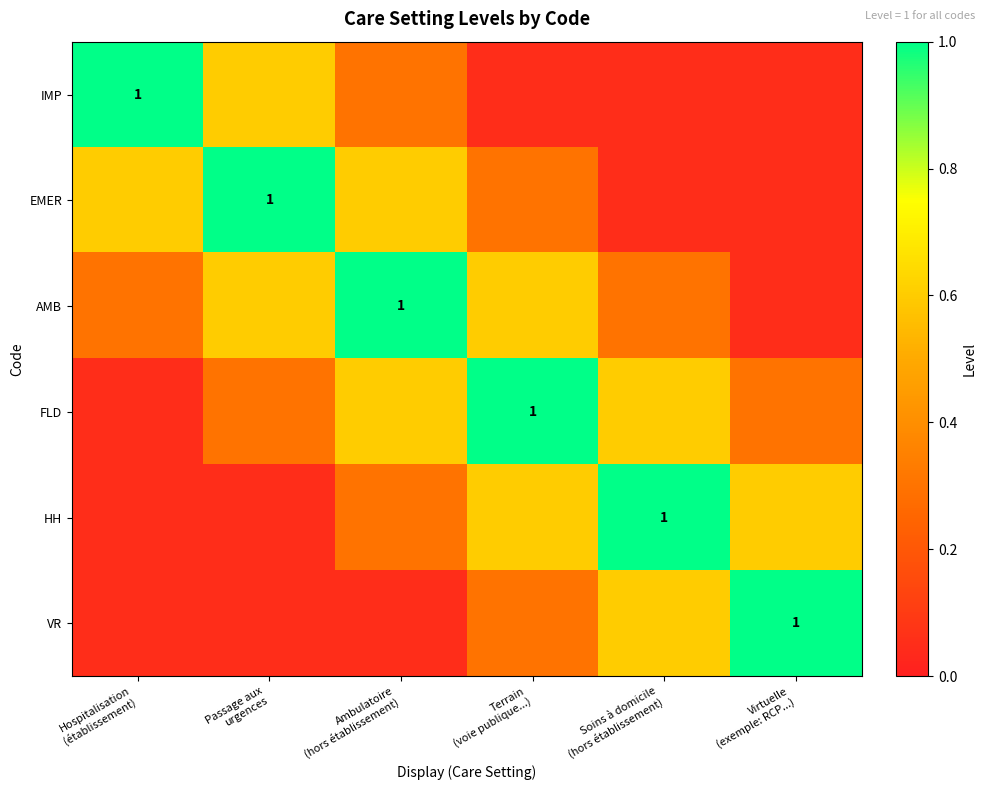

Which series has the largest total across all categories?

AMB